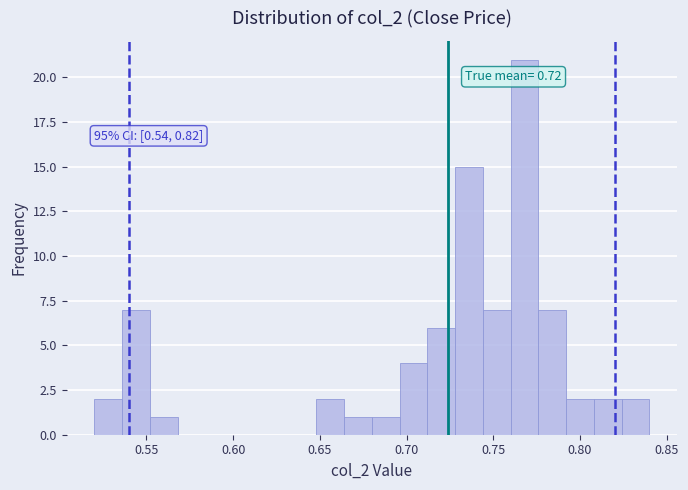

Read against the x-axis, roughly where is the centre of the tallest bar?

0.770